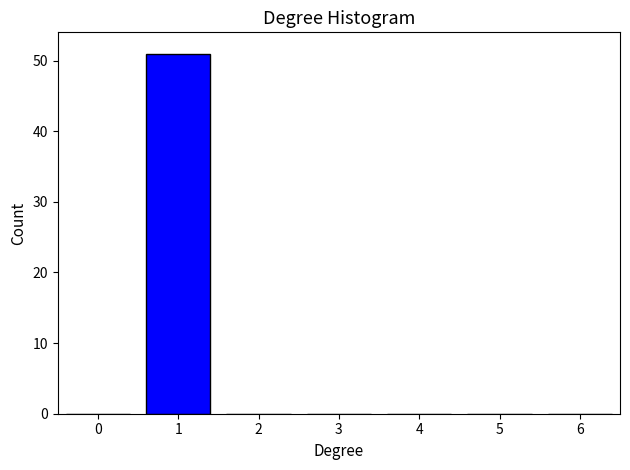

Reading left to right, list all the values displayed in this chart.

0=0	1=51	2=0	3=0	4=0	5=0	6=0